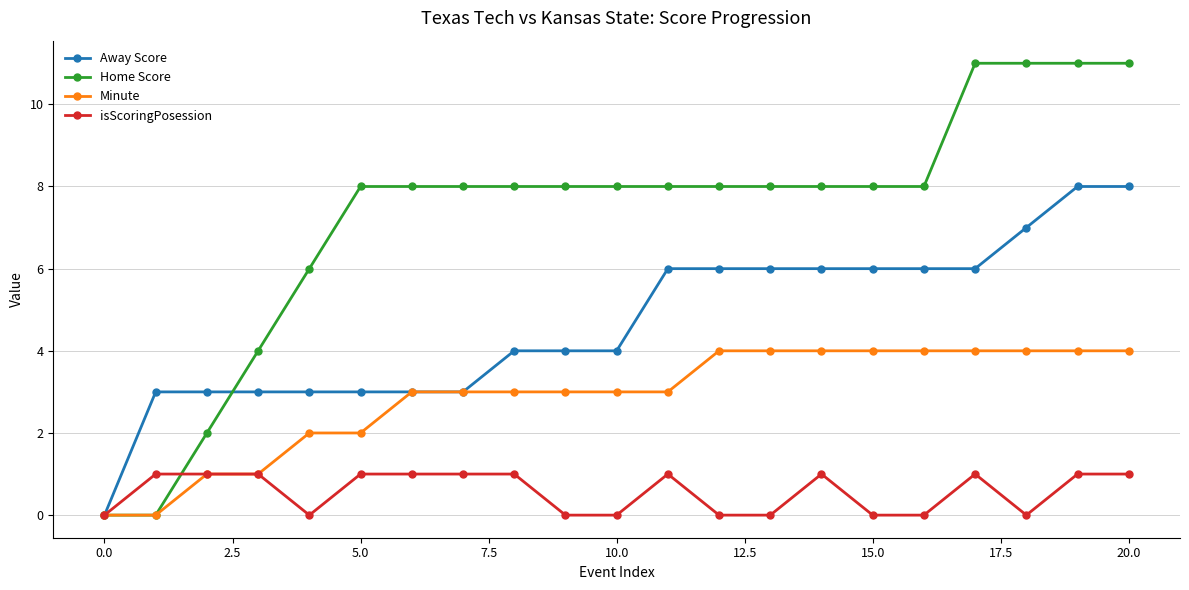

True or false: isScoringPosession has more than 0 points higher than both neighbors.

True